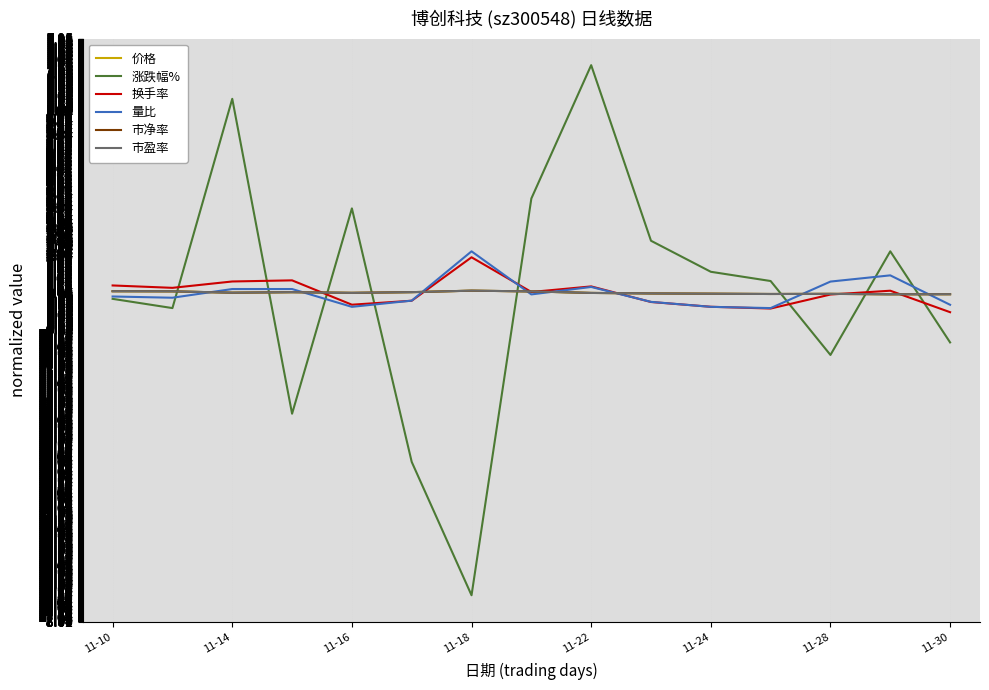

Which series has the largest range (max minus min)?

涨跌幅%